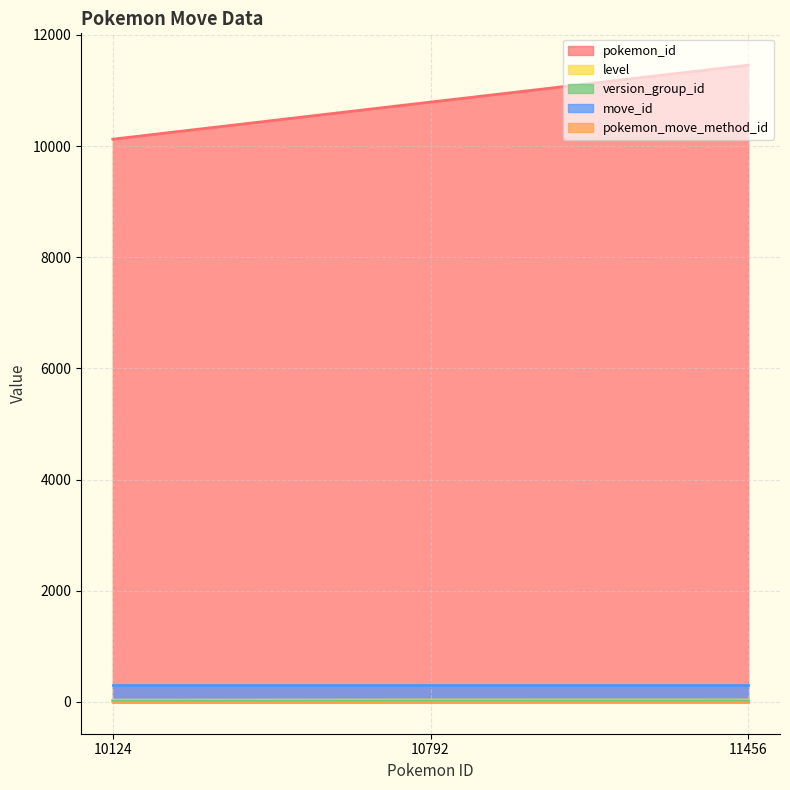

What is the maximum value shown in the chart?

11456